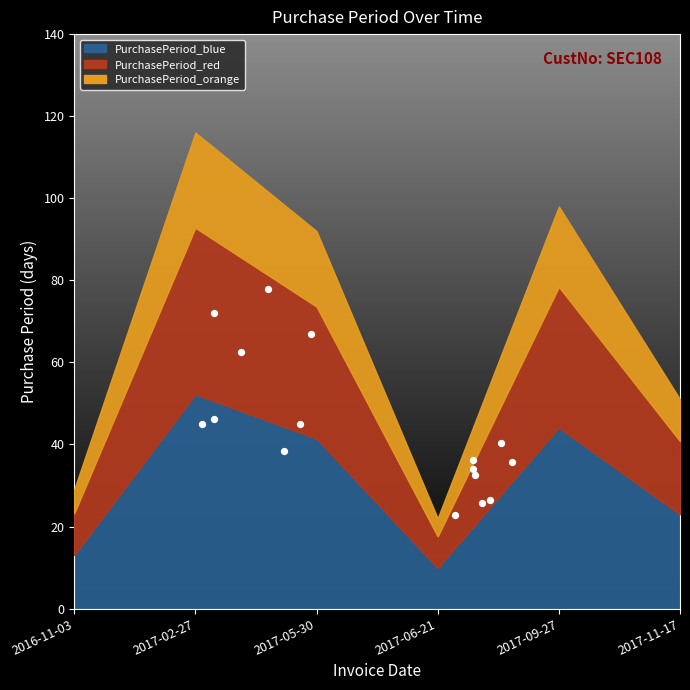

Between 2017-02-27 and 2017-06-21, which is larger?

2017-02-27